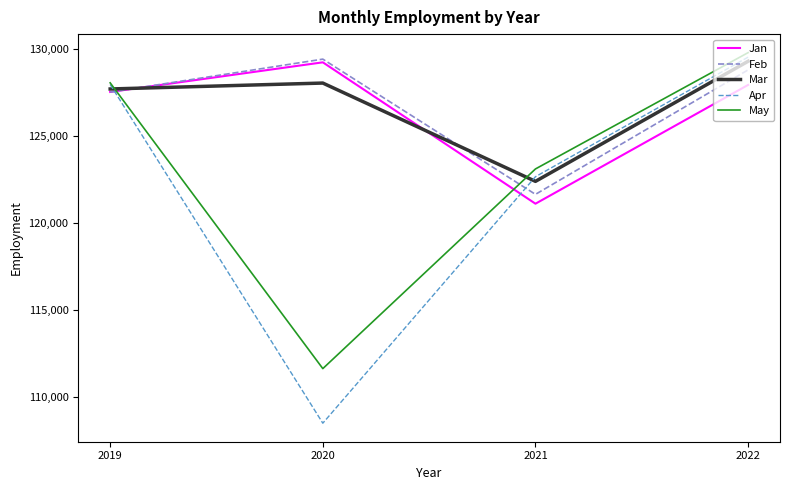

Is it true that May equals 111645 at 2020?

True